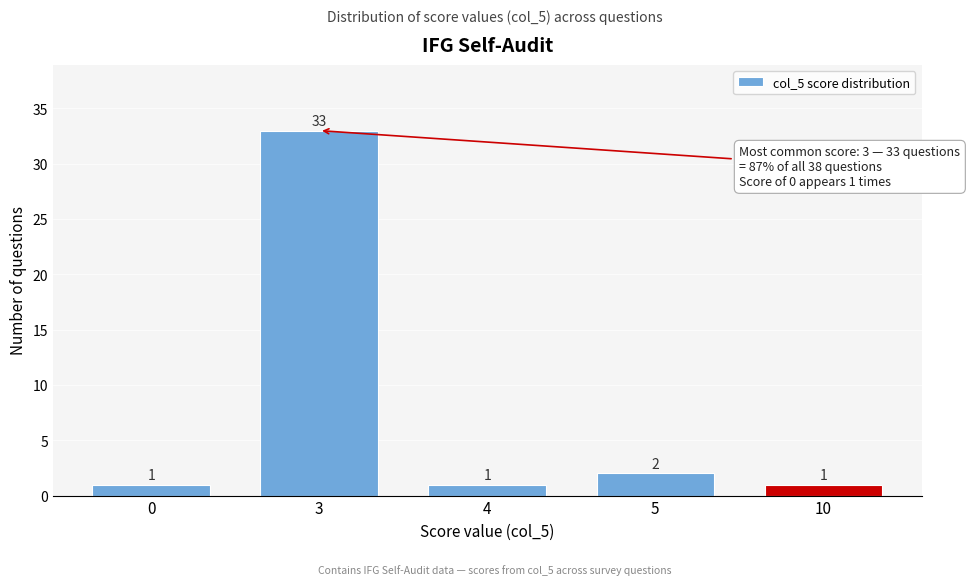

Reading left to right, what are all the values shown in this chart?

1	33	1	2	1